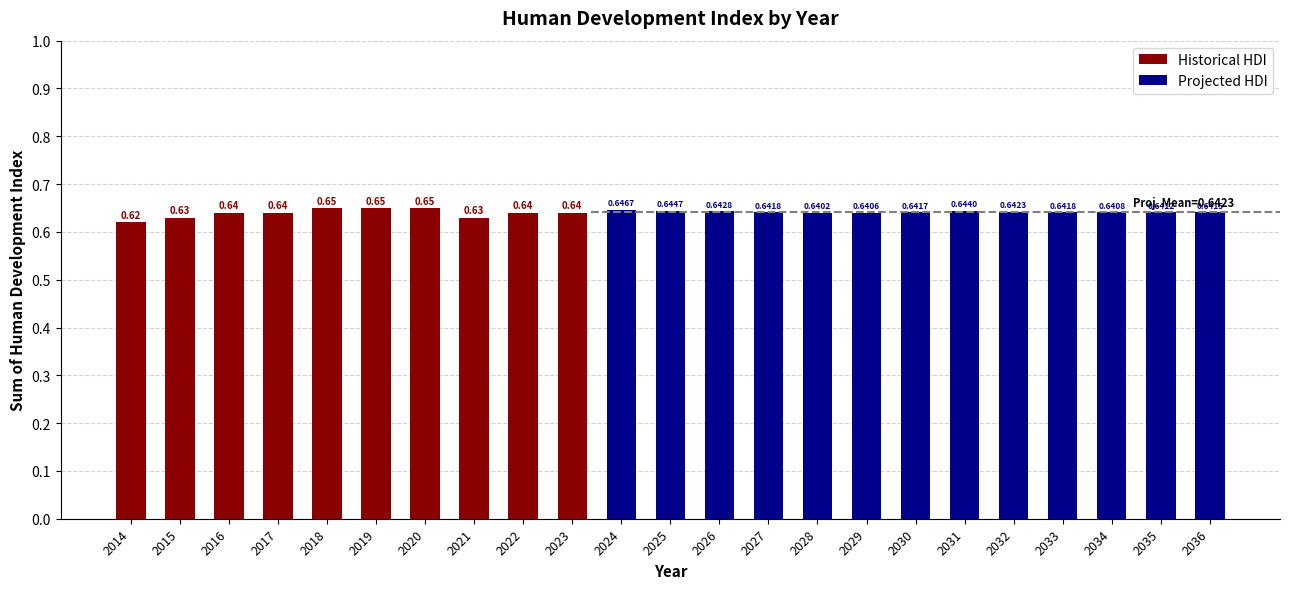

Which label corresponds to the smallest value in the chart?

2014